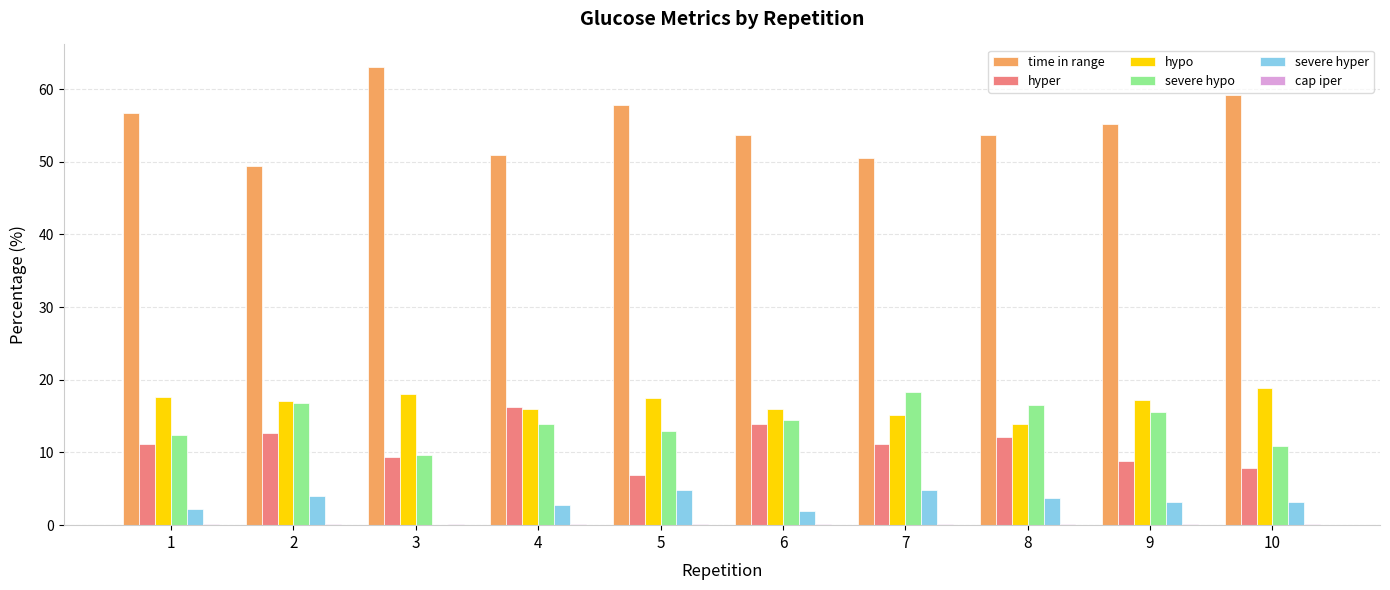

What is the maximum value for hyper?

16.3